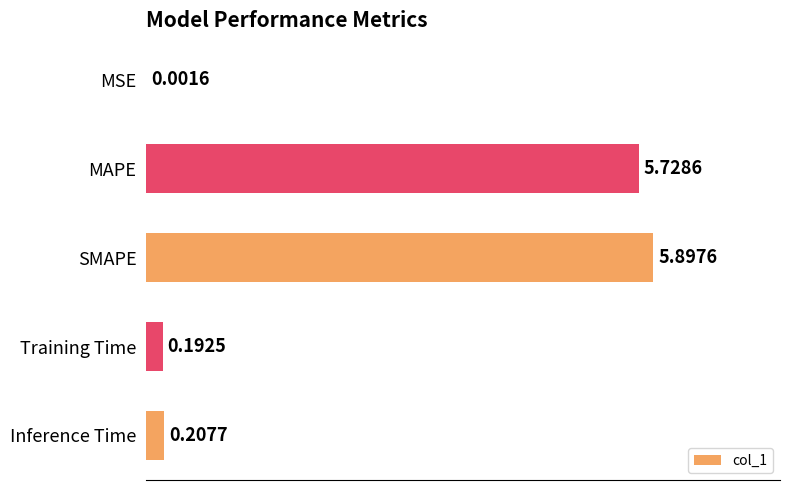

Are the bars horizontal?

Yes